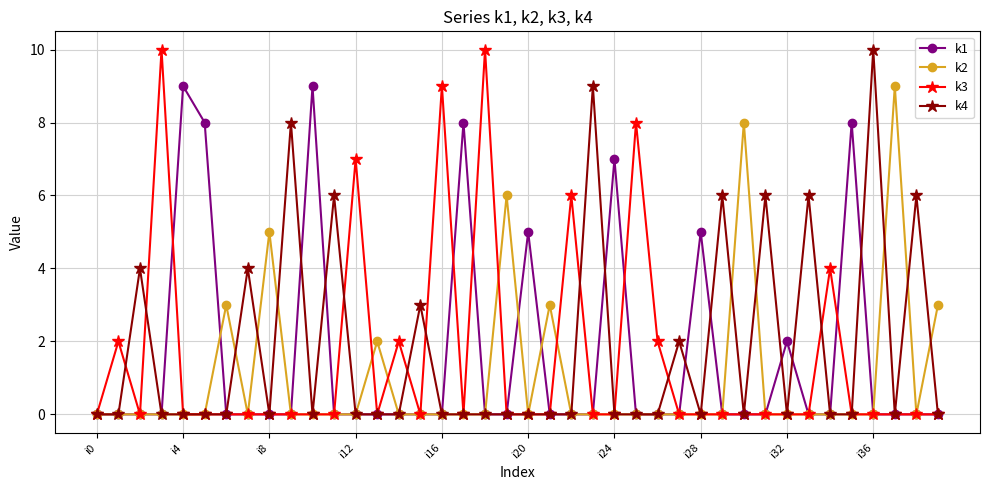

True or false: k1 has more than 2 interior local peaks.

True